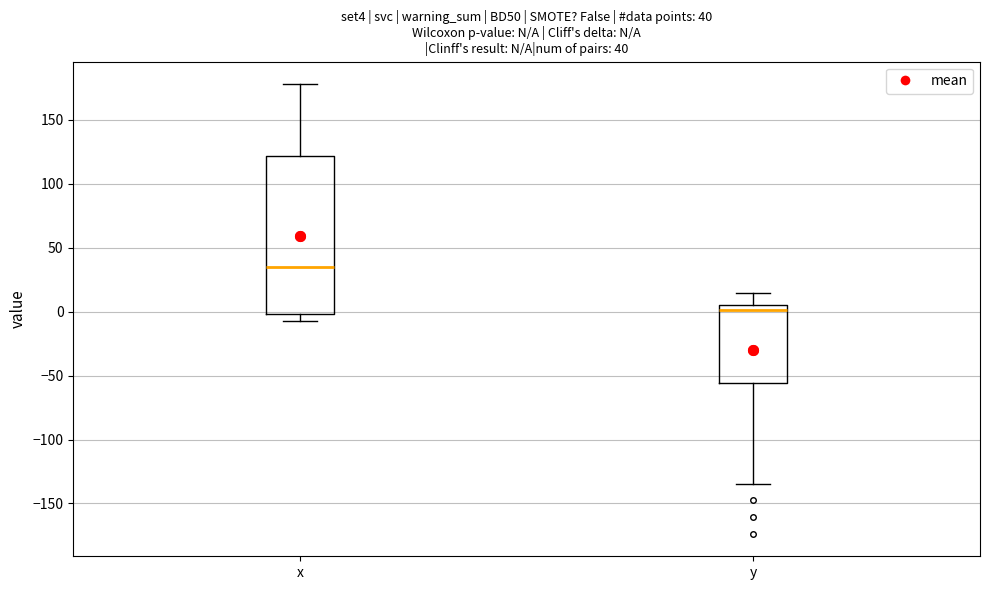

Which box's median line is the highest?

x